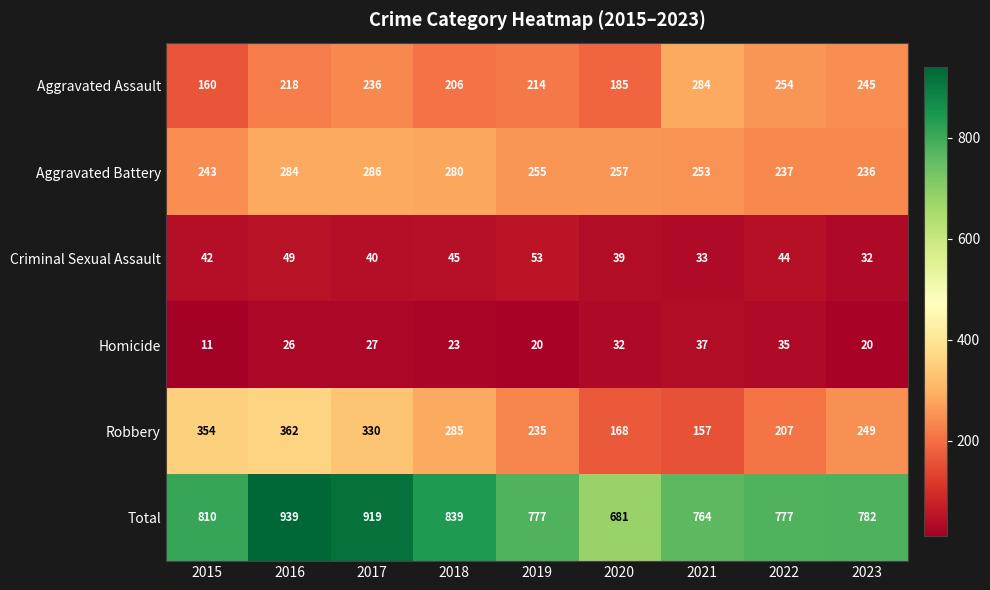

Rank the series at 2022 from lowest to highest value.

Homicide, Criminal Sexual Assault, Robbery, Aggravated Battery, Aggravated Assault, Total